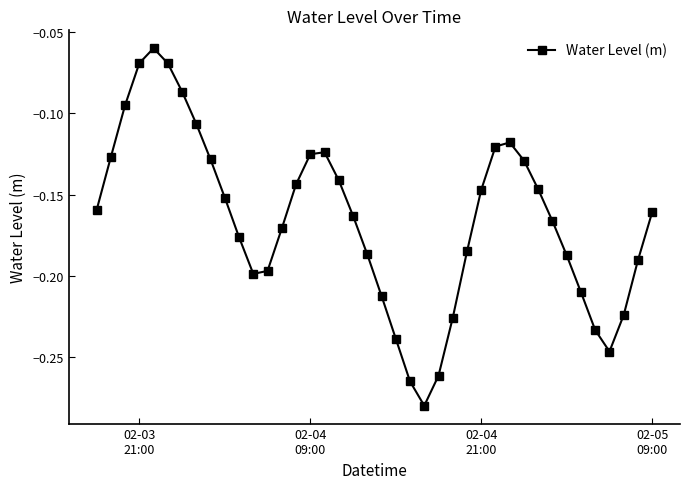

How many lines are shown in the chart?

1